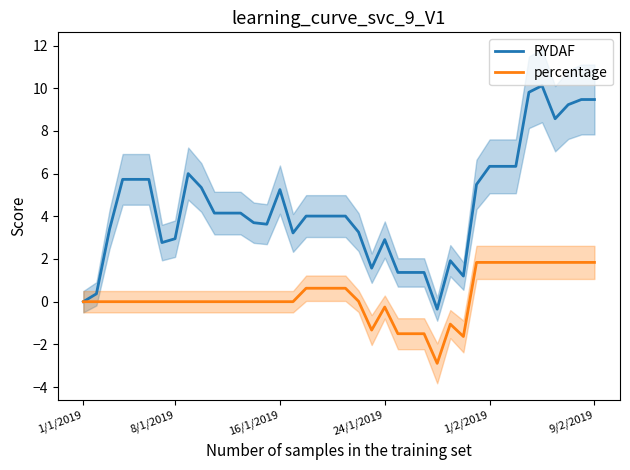

List the series in order of their overall mean, highest first.

RYDAF, percentage